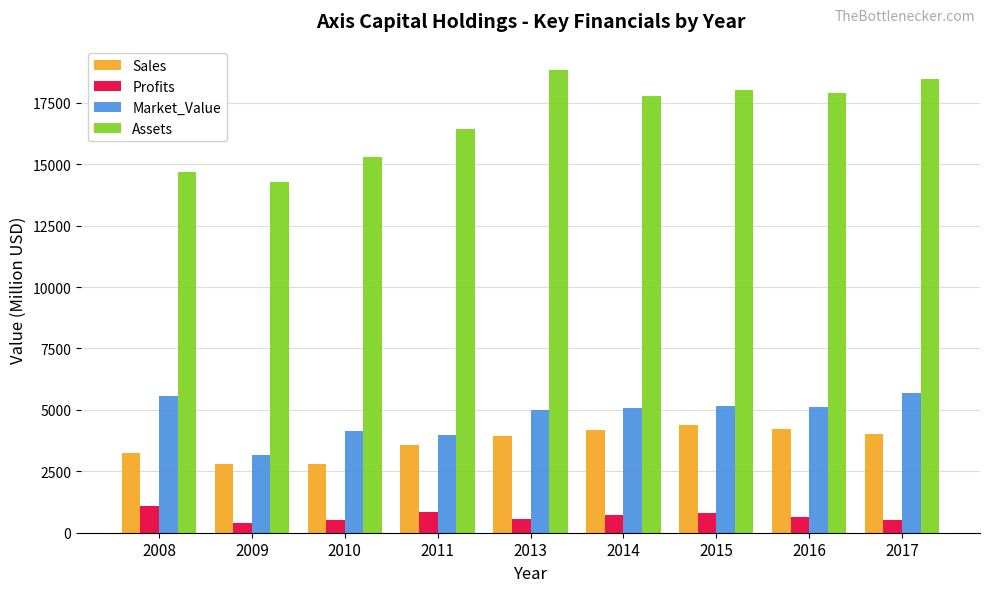

Does the chart contain any negative values?

No